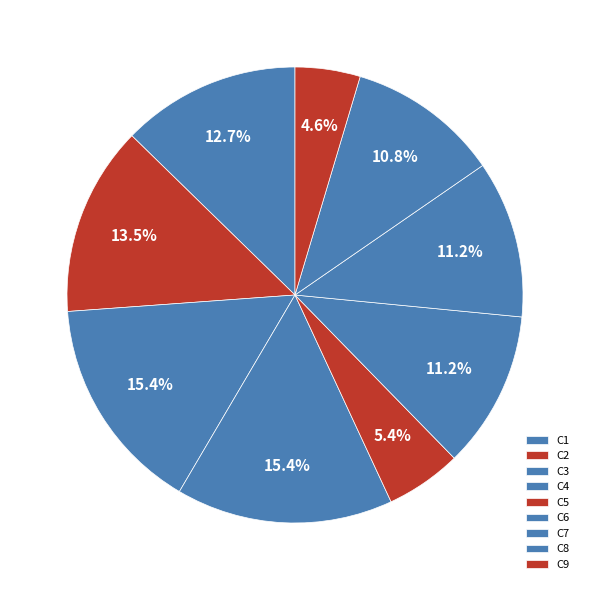

What percentage is the C5 slice, to the nearest percent?

5%